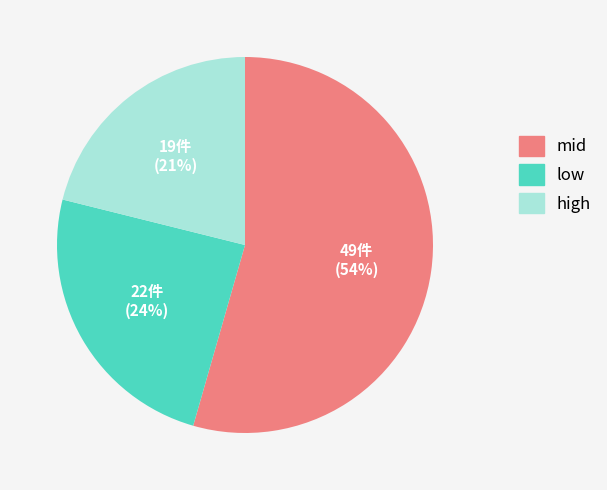

To the nearest percent, what is the difference between the low and high slice percentages?

3%